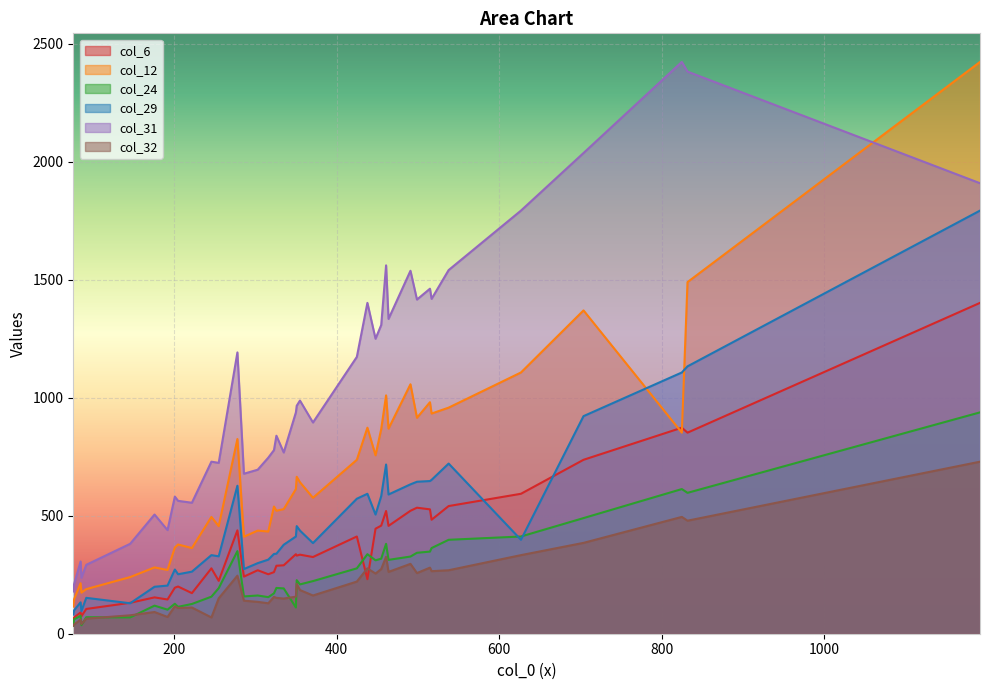

At 351, list the series in order from largest to smallest.

col_31, col_12, col_29, col_6, col_24, col_32